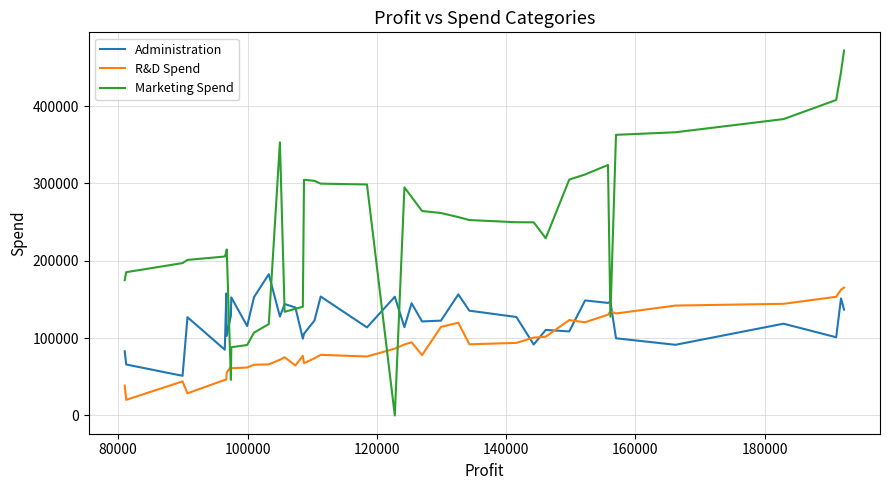

How many lines are shown in the chart?

3